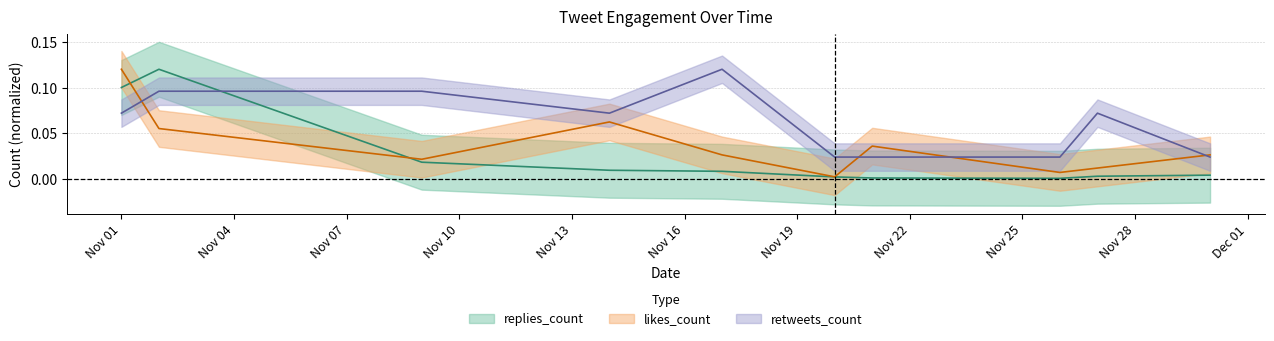

Reading left to right, extract all data points from this chart.

replies_count: 0.1	0.1	0.0	0.0	0.0	0.0	0.0	0.0	0.0	0.0
retweets_count: 0.1	0.1	0.1	0.1	0.1	0.0	0.0	0.0	0.1	0.0
likes_count: 0.1	0.1	0.0	0.1	0.0	0.0	0.0	0.0	0.0	0.0